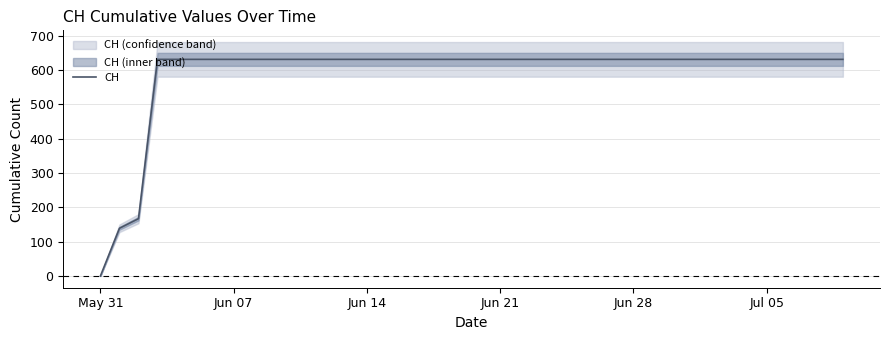

What is the maximum value for CH?

631